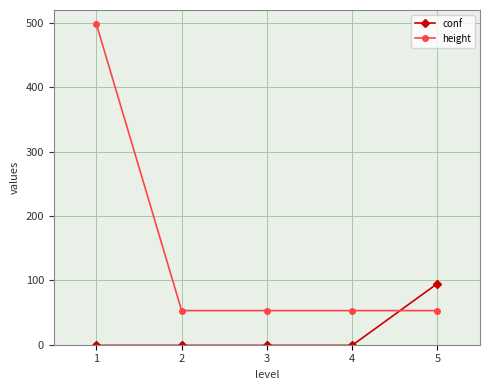

Rank the series by their maximum value, from lowest to highest.

conf, height